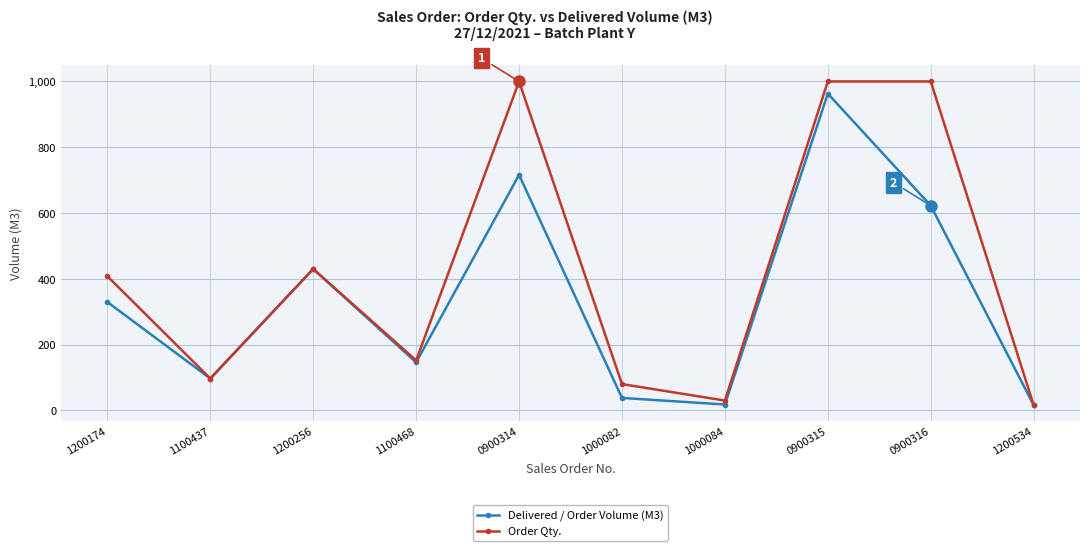

What is the value of the Delivered / Order Volume (M3) point at the 7th from the left?

18.0